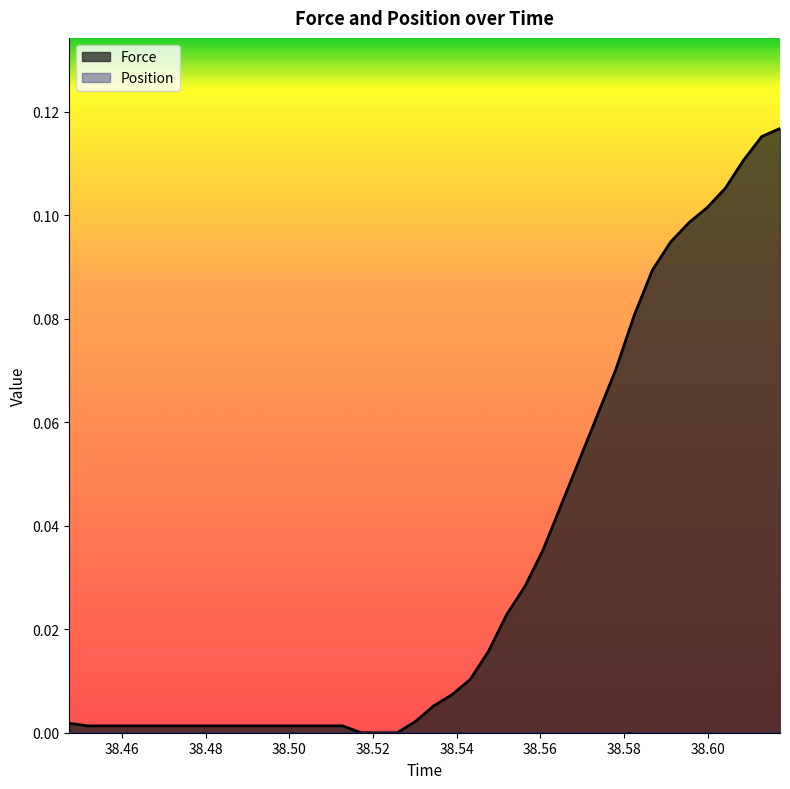

Which series has the largest total across all categories?

Force